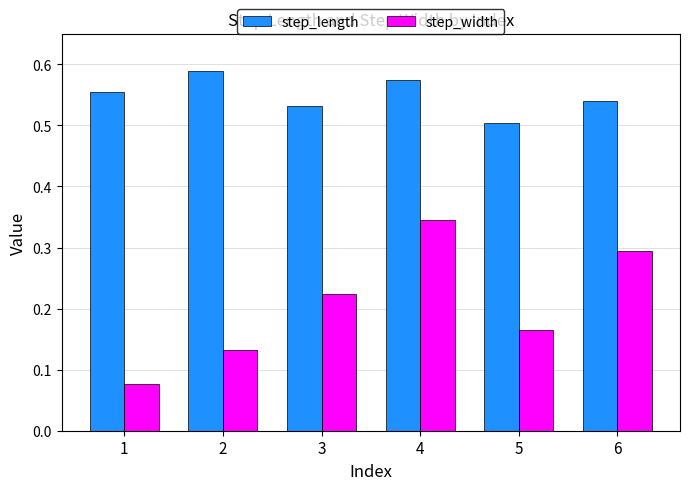

How many step_length values are between 0 and 1?

6